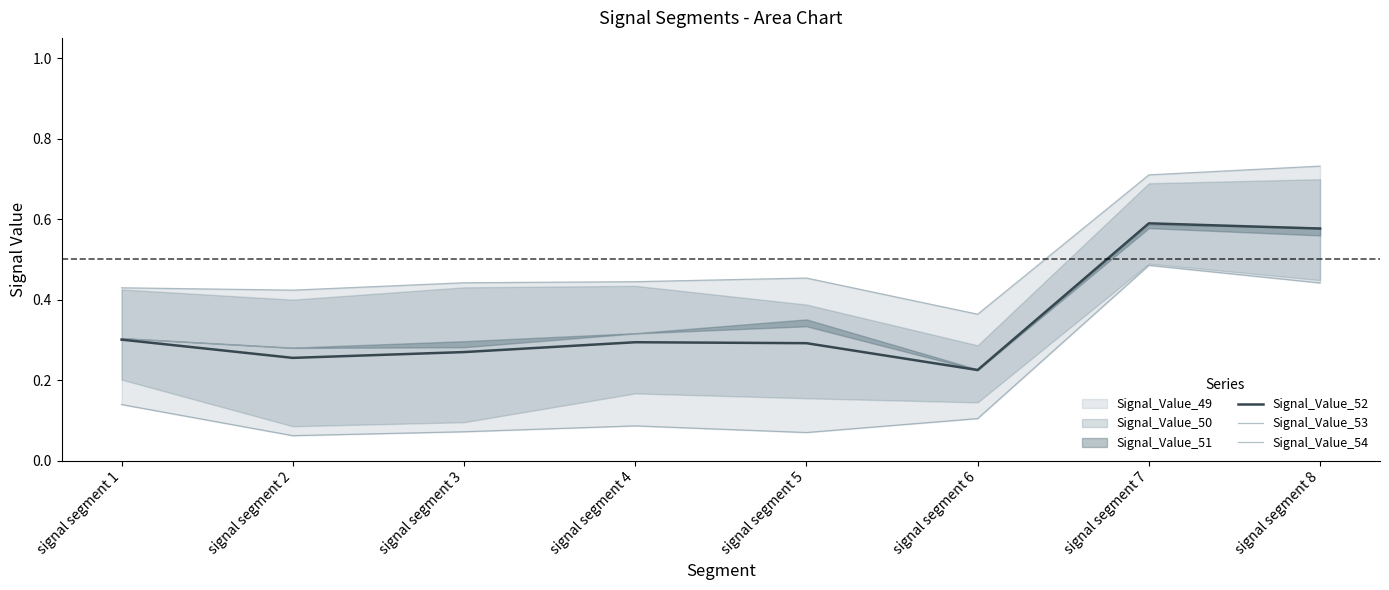

How many interior local peaks does the Signal_Value_52 series have?

2